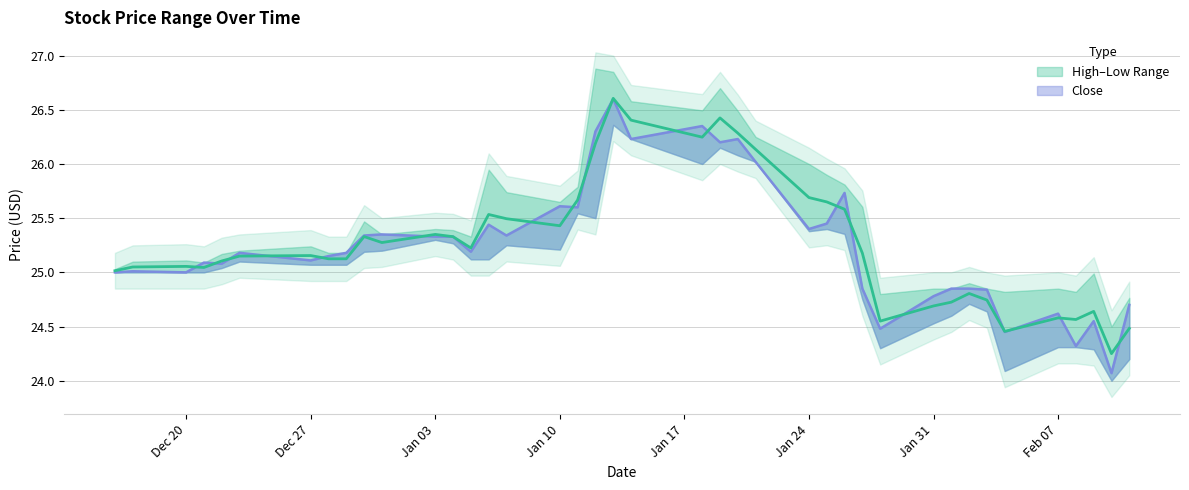

What is the total value across all series at 2021-12-16?

75.0